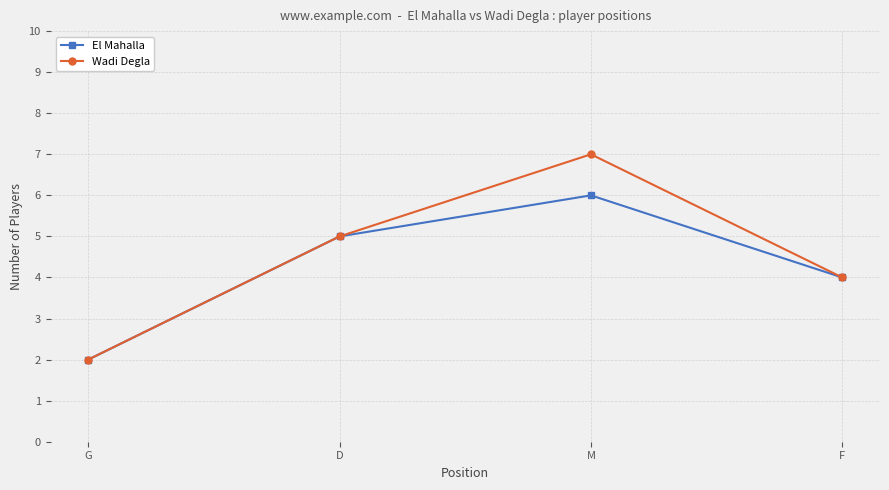

At which category is the sum across all series the highest?

M